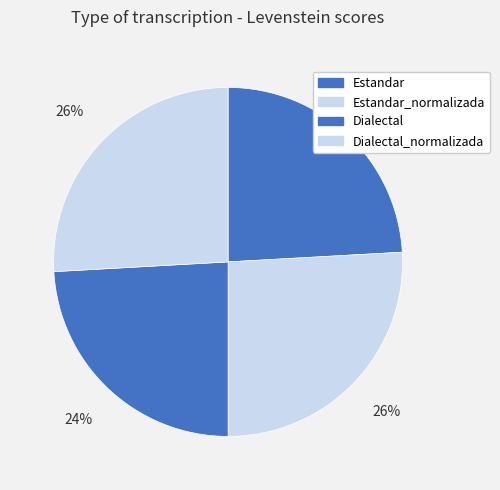

How many segments does this pie chart have?

4